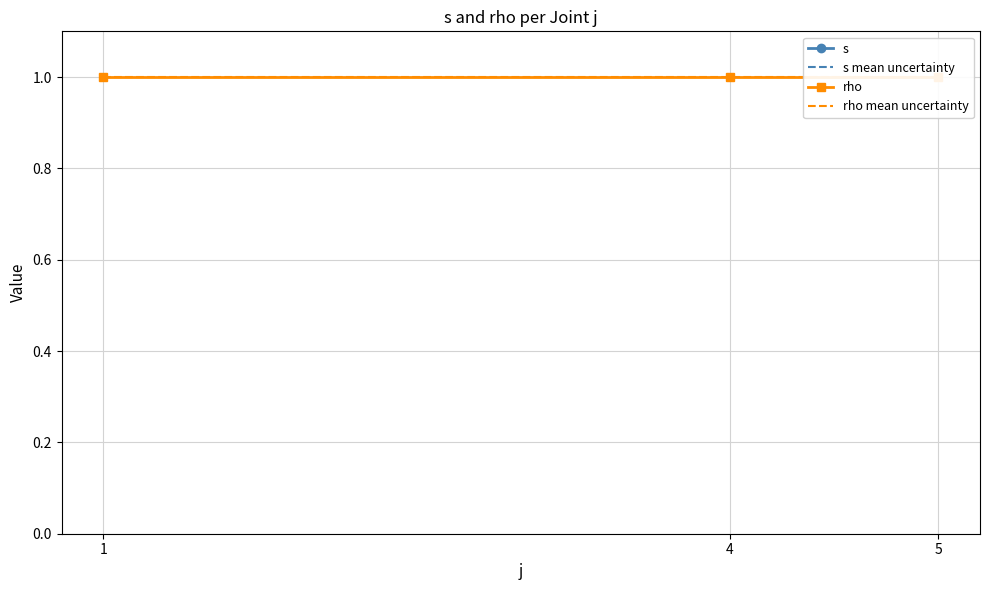

What is the difference between the s values at 4 and 5?

1